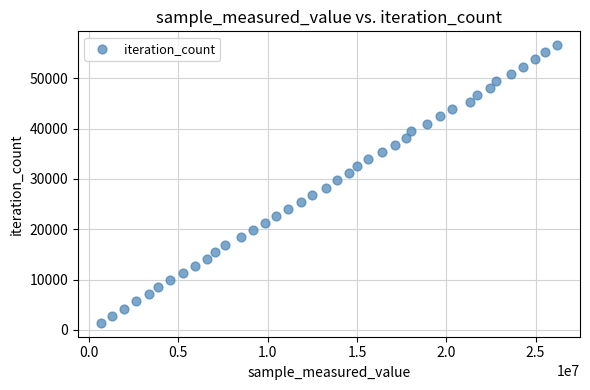

What is the range of X values (max minus min)?

25551872